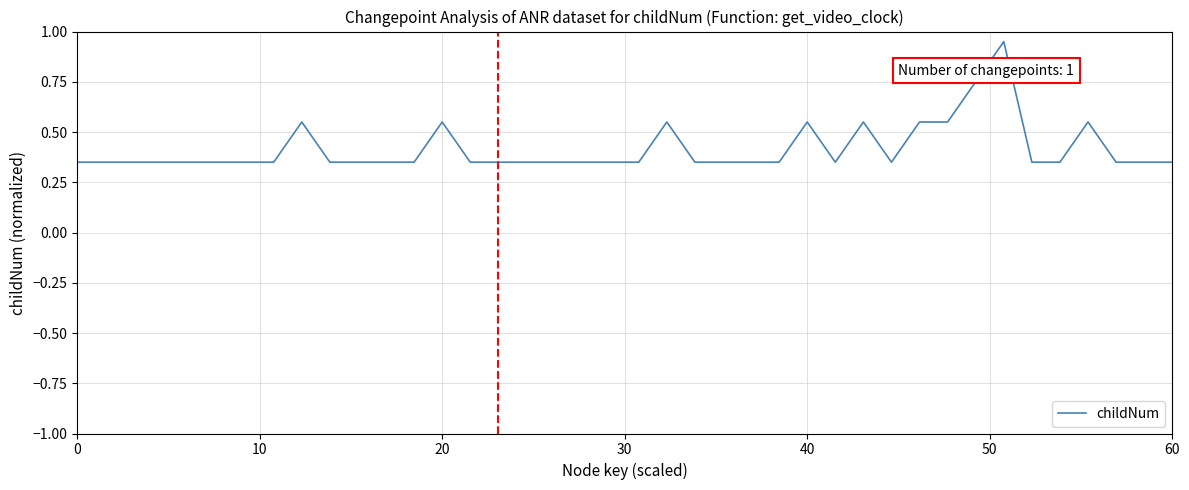

What is the difference between the second highest and second lowest values?

0.4